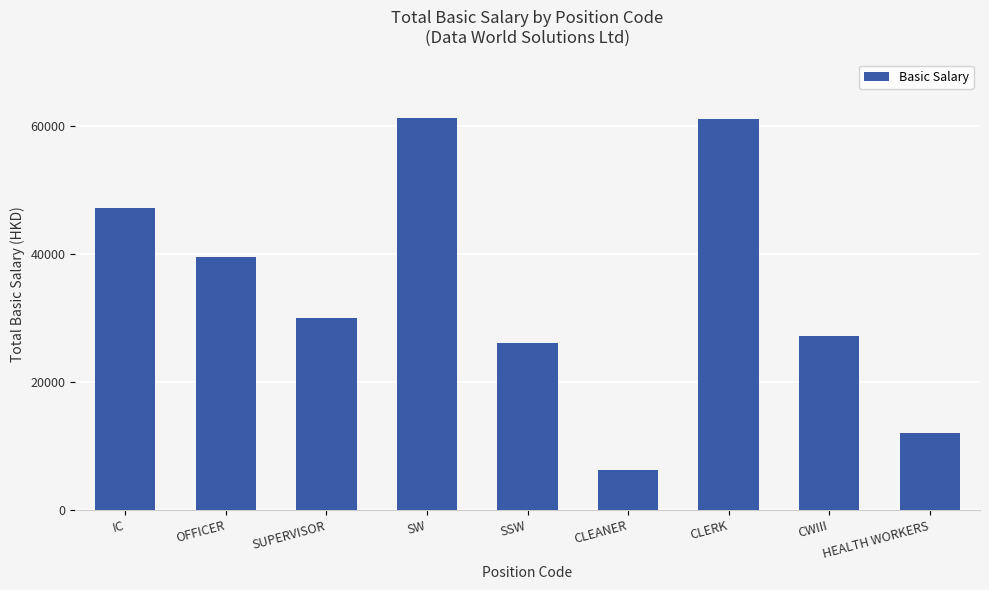

What is the label of the 2nd bar from the right?

CWIII